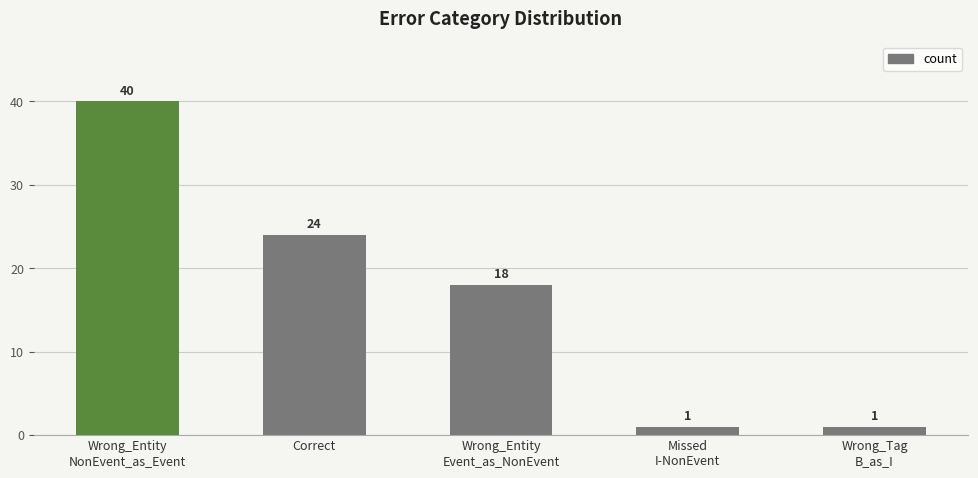

Between Missed
I-NonEvent and Wrong_Entity
Event_as_NonEvent, which is larger?

Wrong_Entity
Event_as_NonEvent